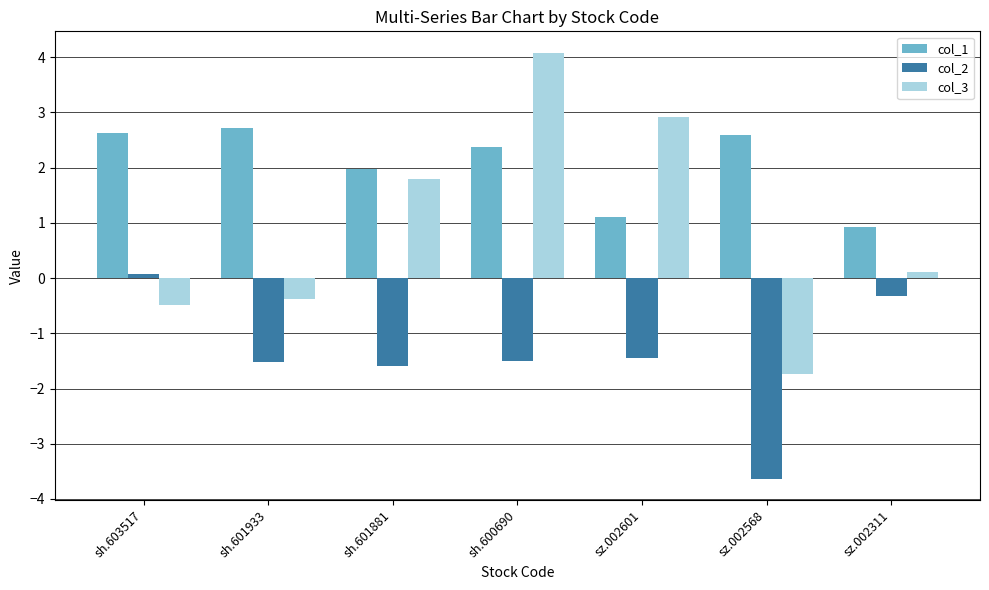

Where does the col_1 series first go above 2?

sh.603517